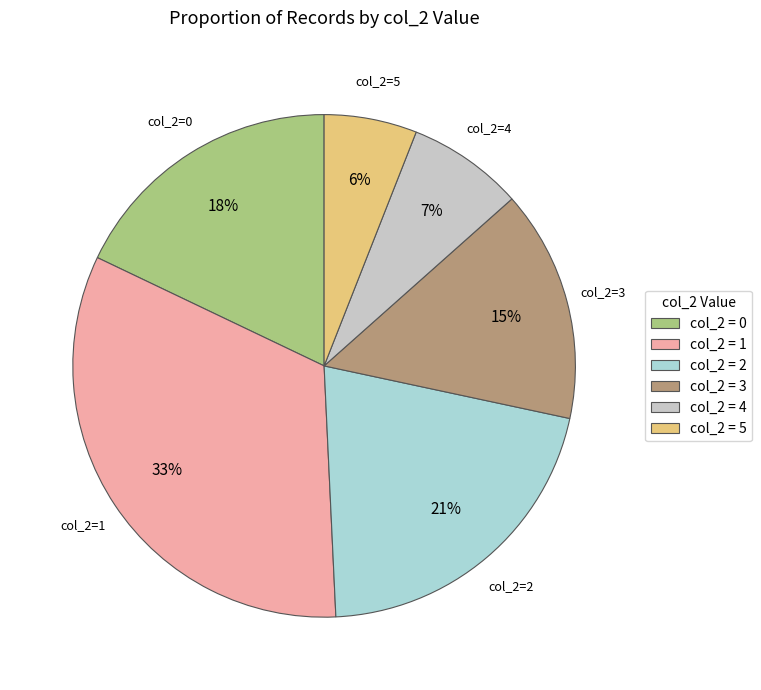

Count the number of slices in the pie.

6